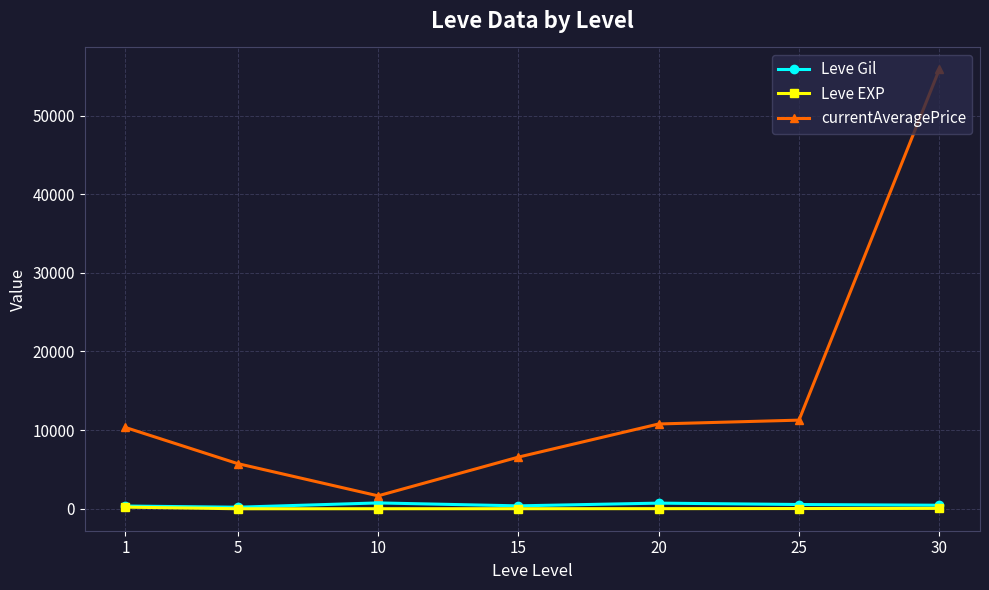

True or false: currentAveragePrice has more than 2 points higher than both neighbors.

False